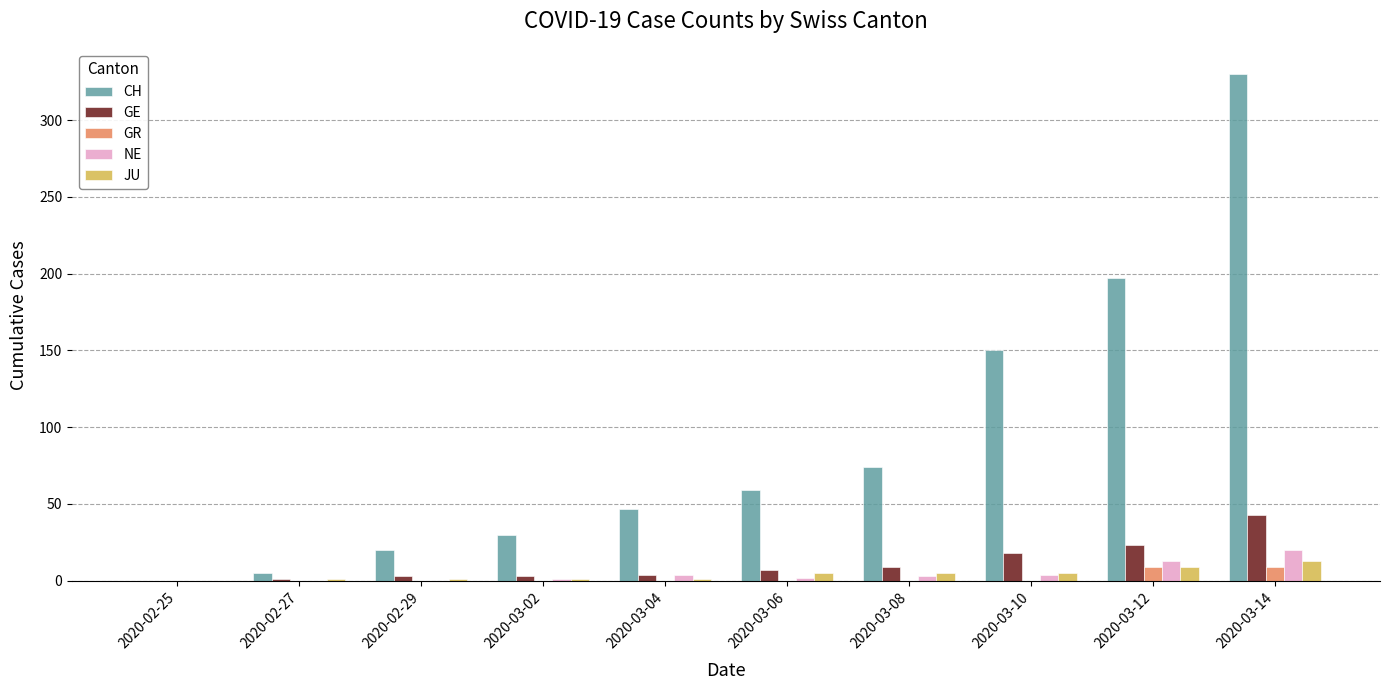

What are all the series names shown in the legend?

CH, GE, GR, NE, JU